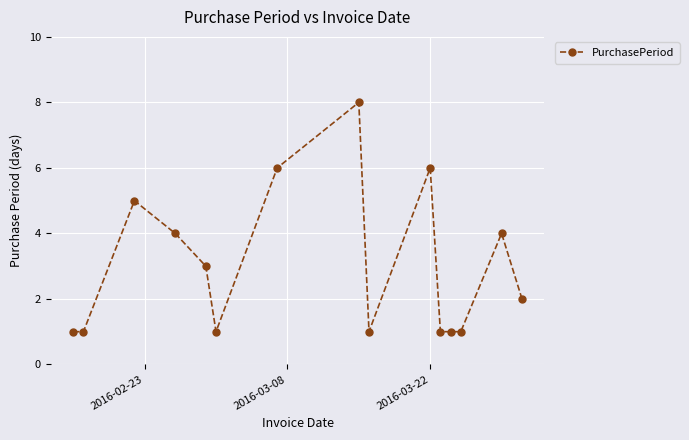

What is the value of the 11th point from the left?

1